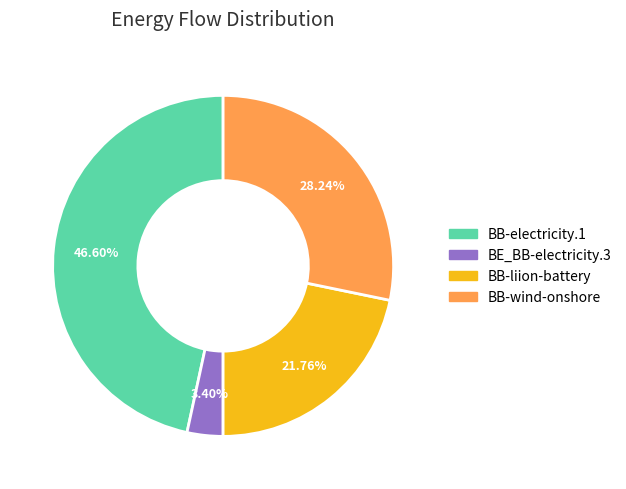

Is there a majority slice in this chart?

No